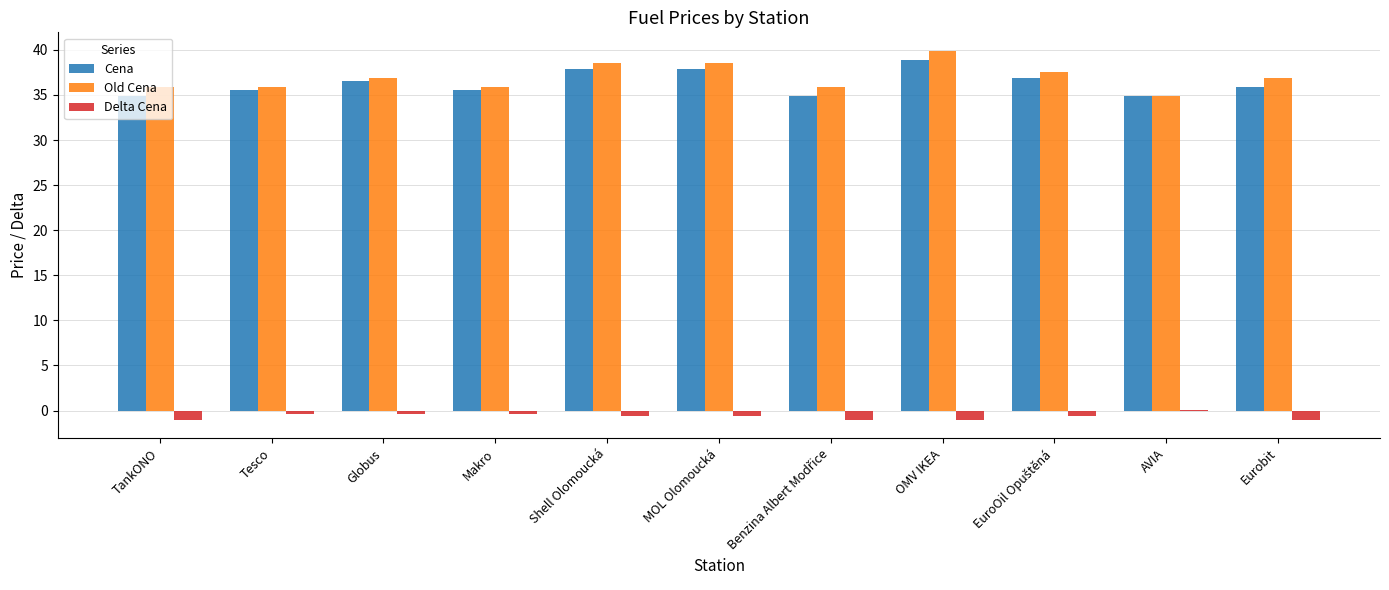

Is it true that Cena equals 34.9 at TankONO?

True